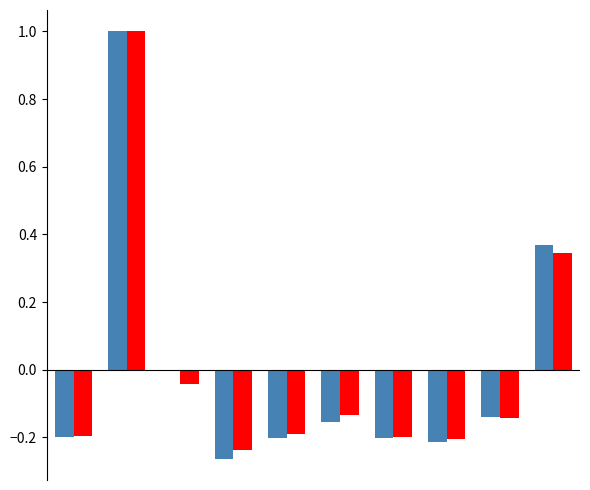

What is the greatest value displayed?

1.0